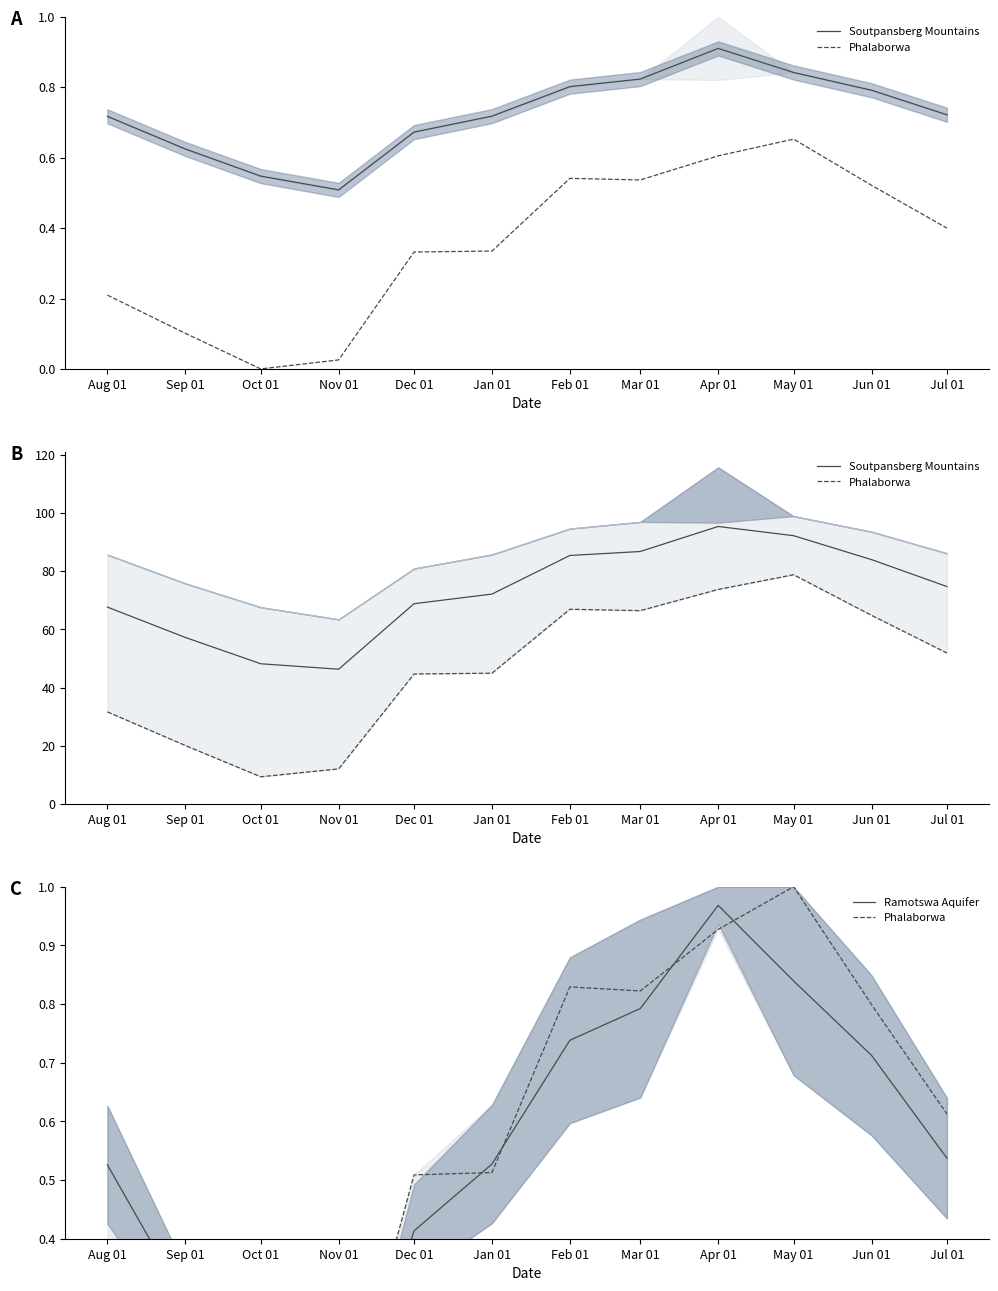

How many distinct data groups are displayed?

3